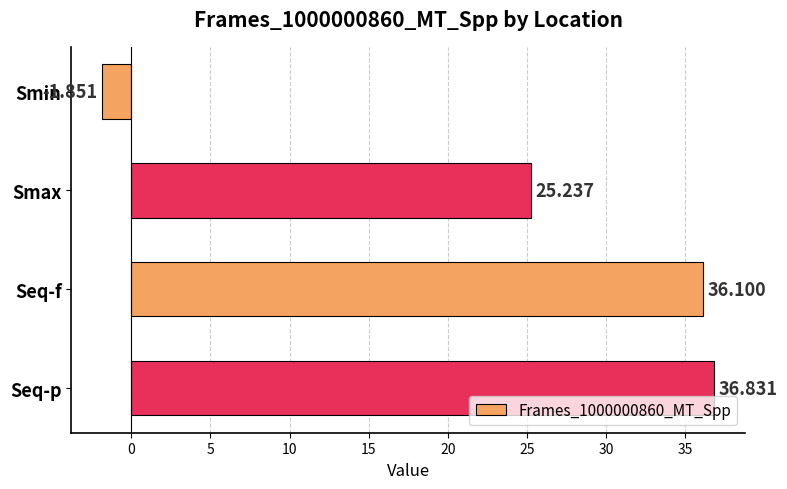

Rank the categories by value from highest to lowest.

Seq-p, Seq-f, Smax, Smin